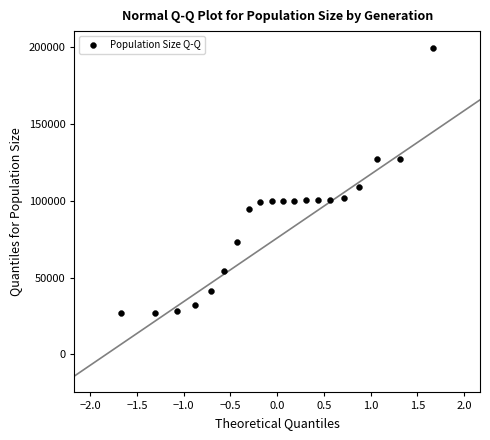

What is the range of Y values (max minus min)?

172931